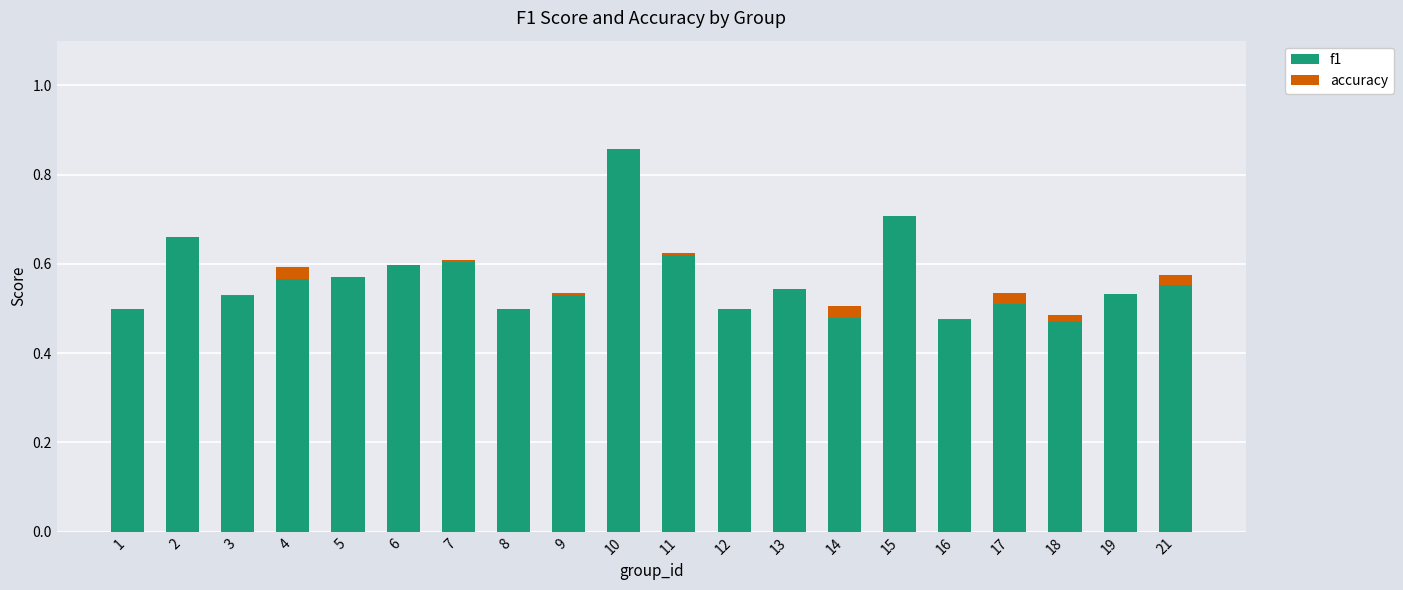

Is it true that accuracy equals 0.0 at 19?

True